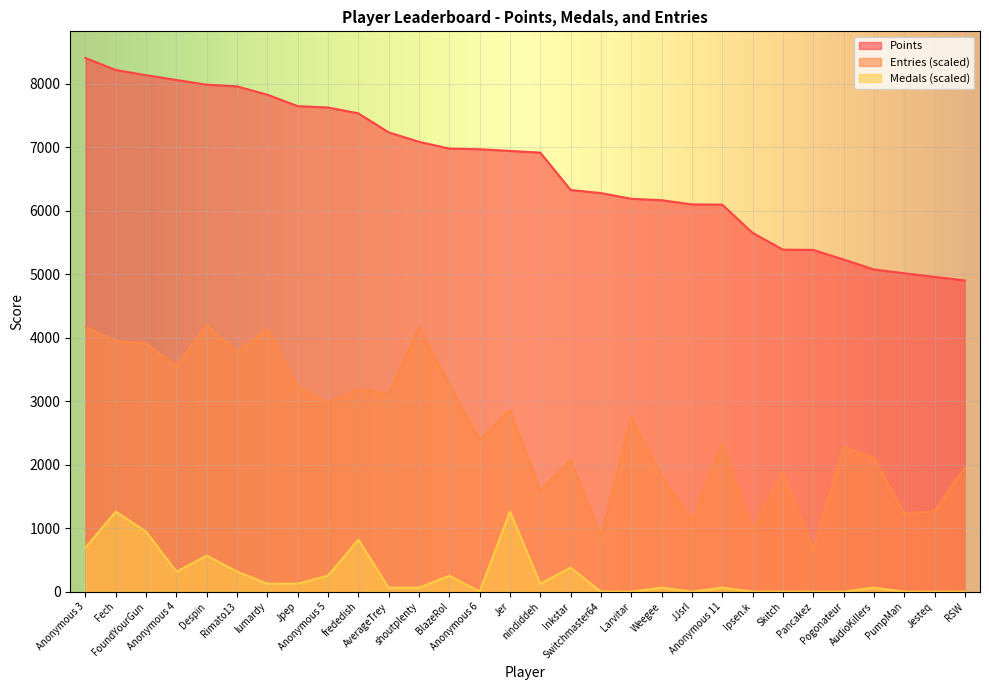

The value of Points at Rimato13 is 2510.3. True or false?

False